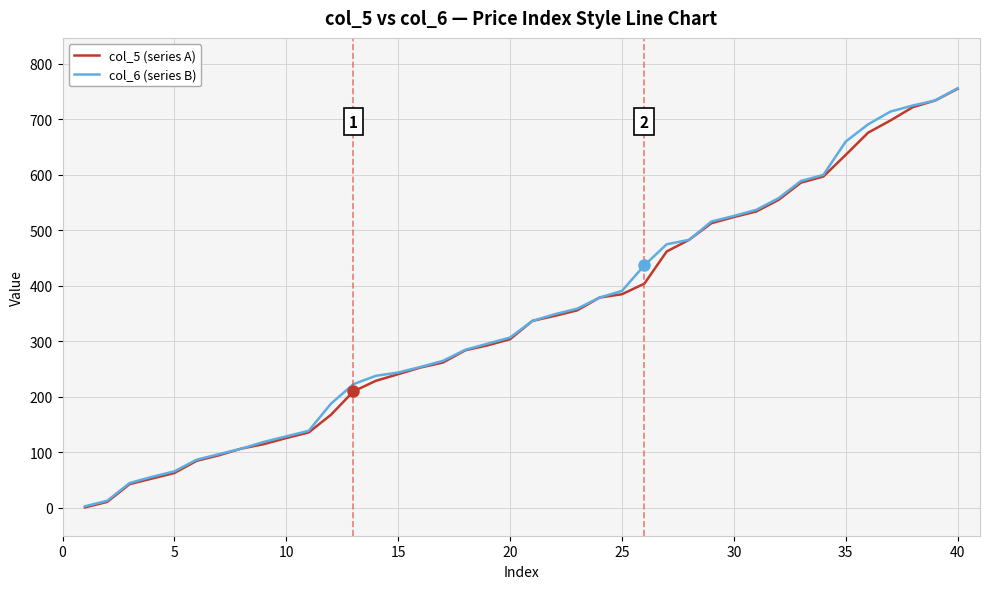

Does the chart display data point markers on the line(s)?

No